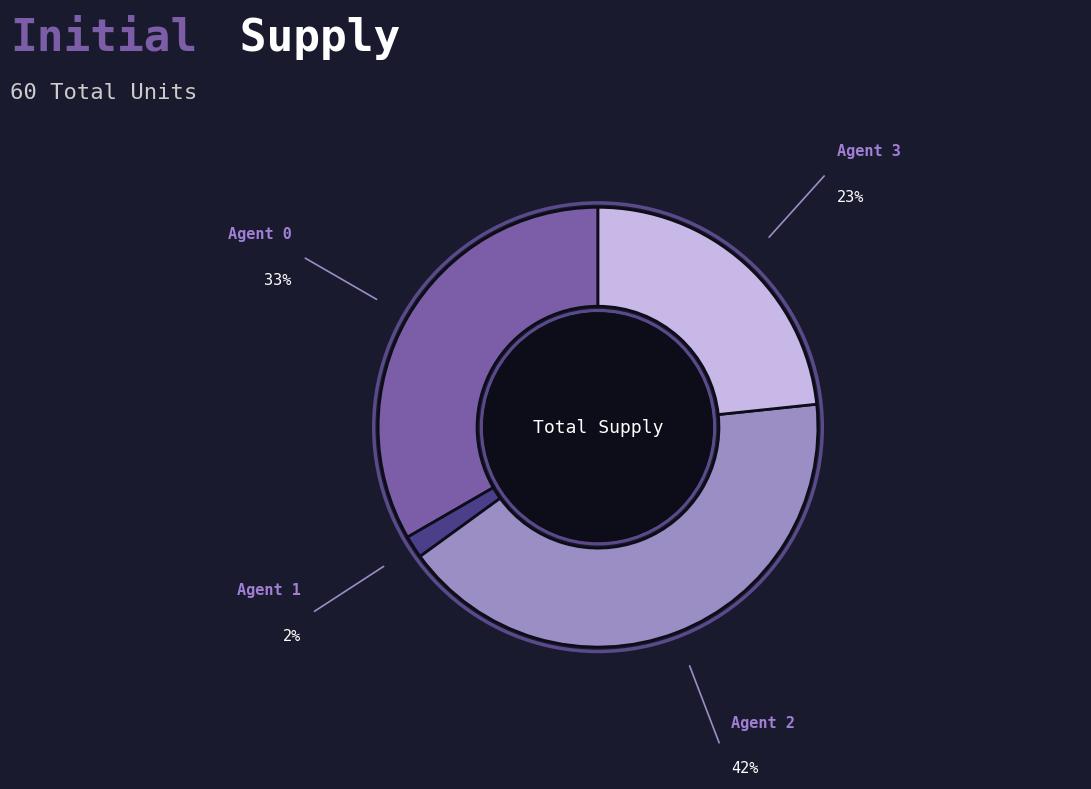

Does any single category account for the majority?

No